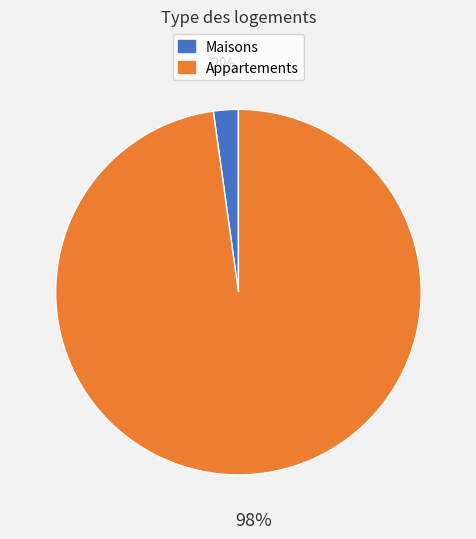

Does any single category account for the majority?

Yes